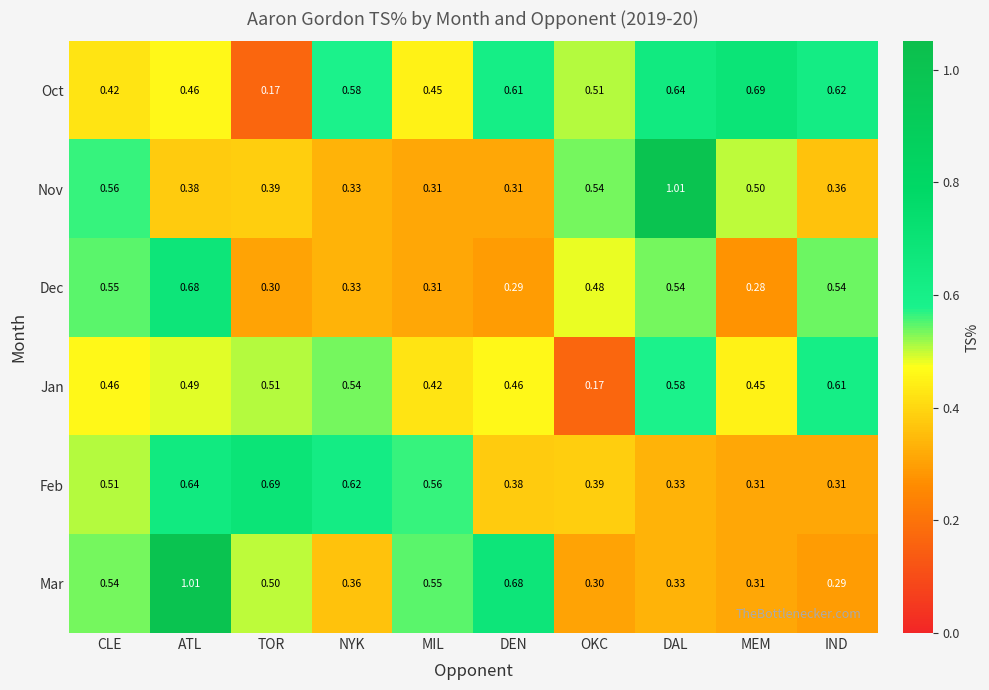

Where is Dec nearest to the value 0?

MEM